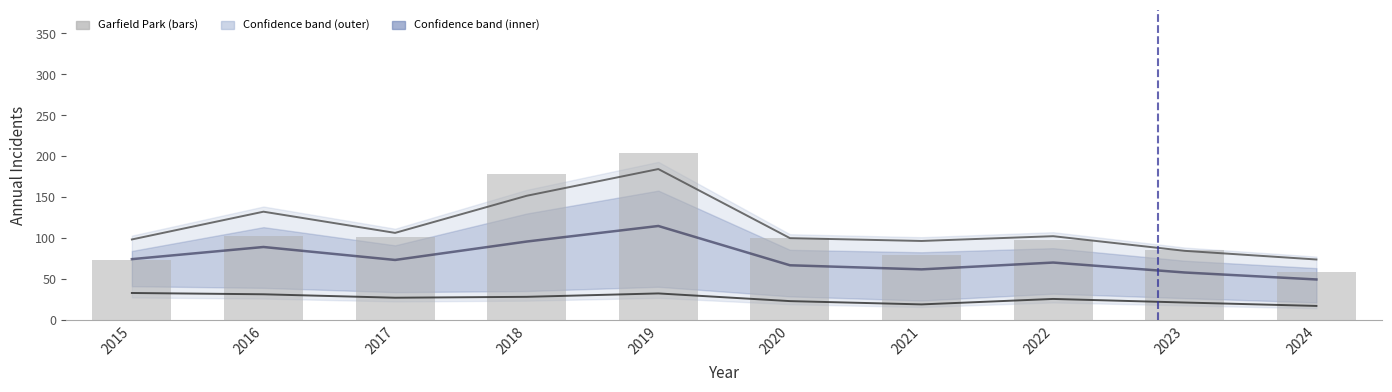

At 2023, list the series in order from smallest to largest.

Lower bound, Mean, Upper bound, Garfield Park